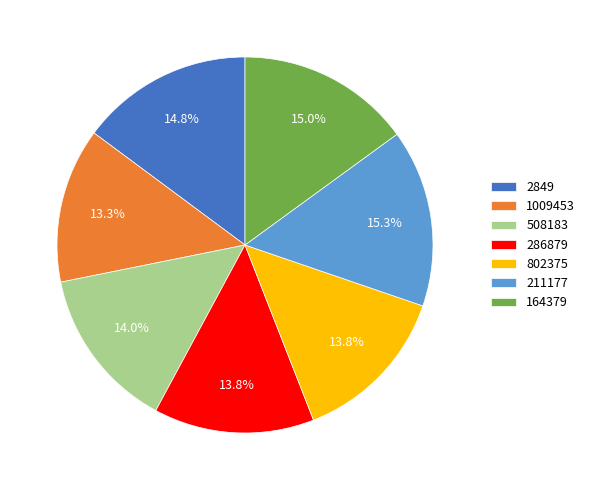

What percentage is the 508183 slice, to the nearest percent?

14%